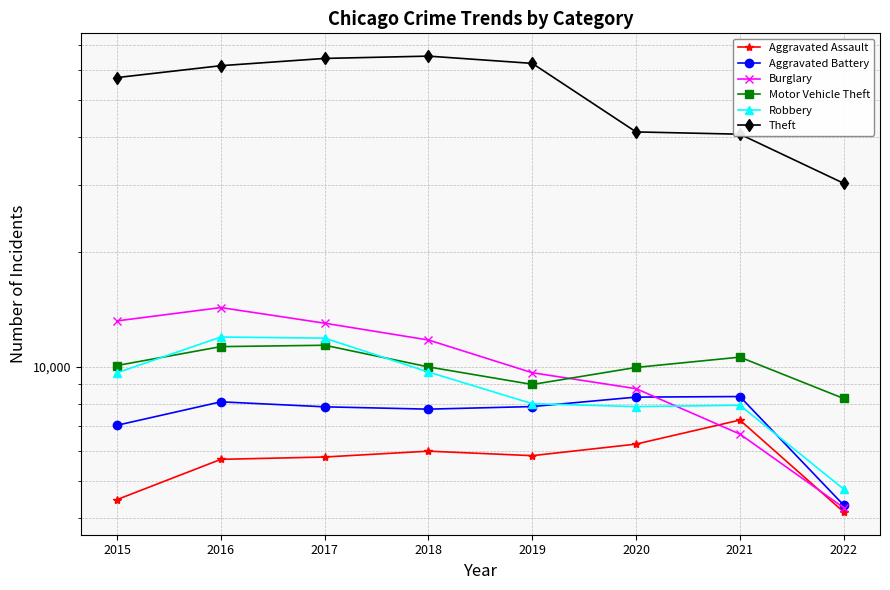

Reading right to left, extract all data points from this chart.

Aggravated Assault: 2022=4157	2021=7242	2020=6263	2019=5840	2018=6001	2017=5793	2016=5712	2015=4480
Aggravated Battery: 2022=4332	2021=8347	2020=8319	2019=7857	2018=7735	2017=7845	2016=8085	2015=7018
Burglary: 2022=4265	2021=6654	2020=8754	2019=9639	2018=11746	2017=13001	2016=14289	2015=13184
Motor Vehicle Theft: 2022=8250	2021=10591	2020=9953	2019=8978	2018=9983	2017=11380	2016=11286	2015=10068
Robbery: 2022=4772	2021=7920	2020=7855	2019=7994	2018=9679	2017=11880	2016=11960	2015=9638
Theft: 2022=30277	2021=40733	2020=41294	2019=62477	2018=65281	2017=64380	2016=61618	2015=57347